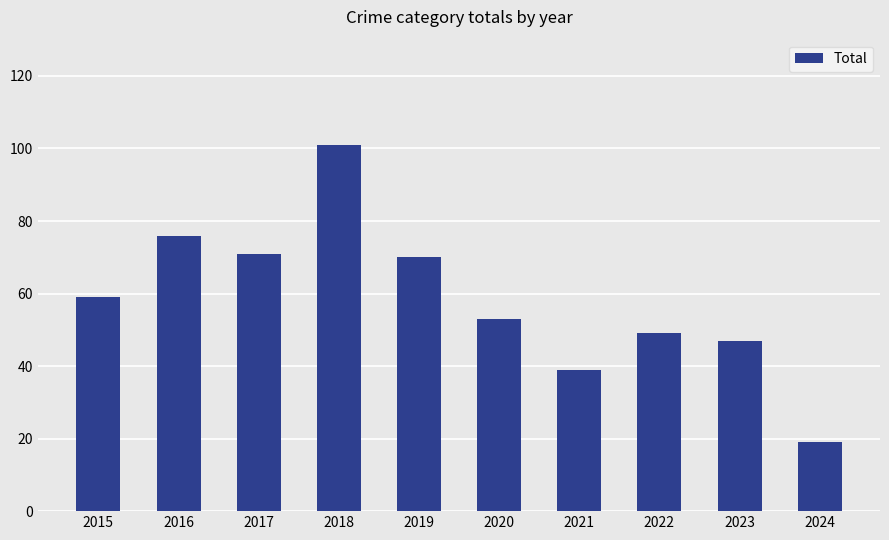

True or false: the data shows 92 at 2015.

False